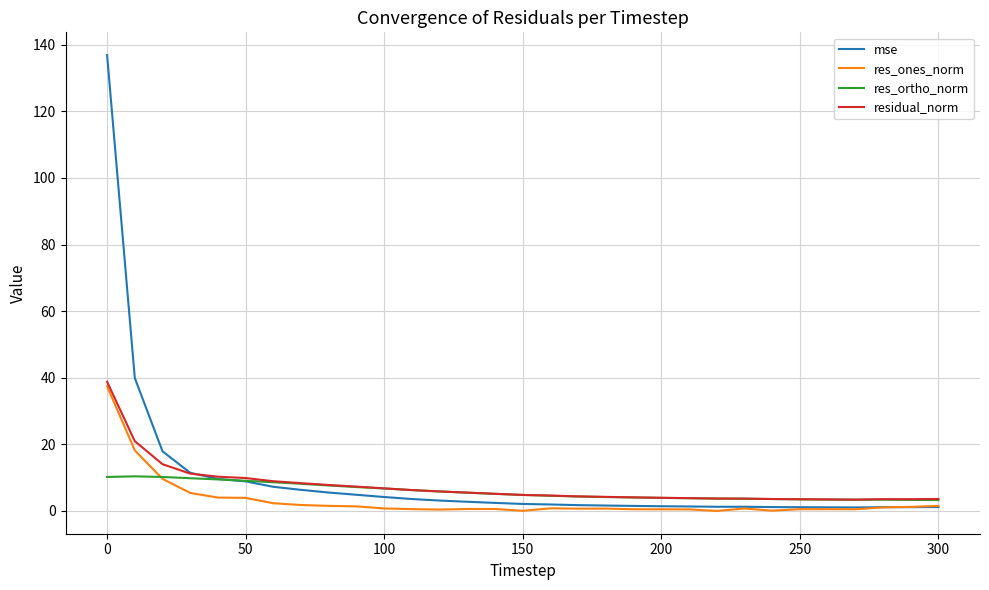

Which series has the widest spread of values?

mse